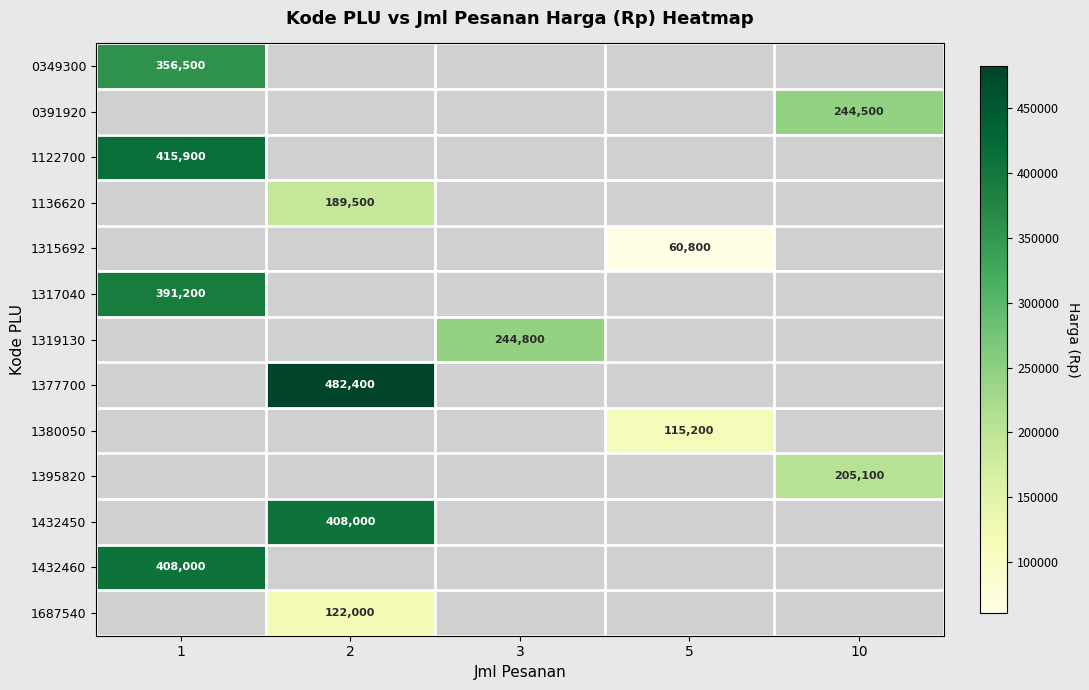

Which has a higher value, 5 or 10?

10